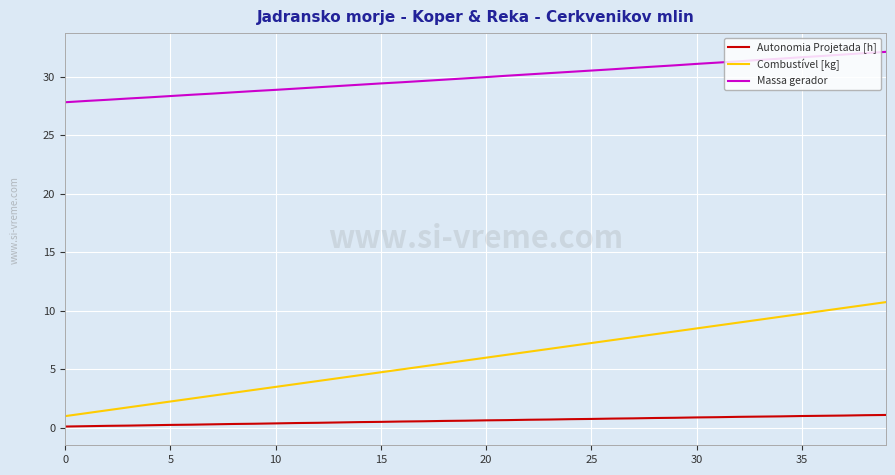

True or false: Massa gerador and Autonomia Projetada [h] intersect in this chart.

False